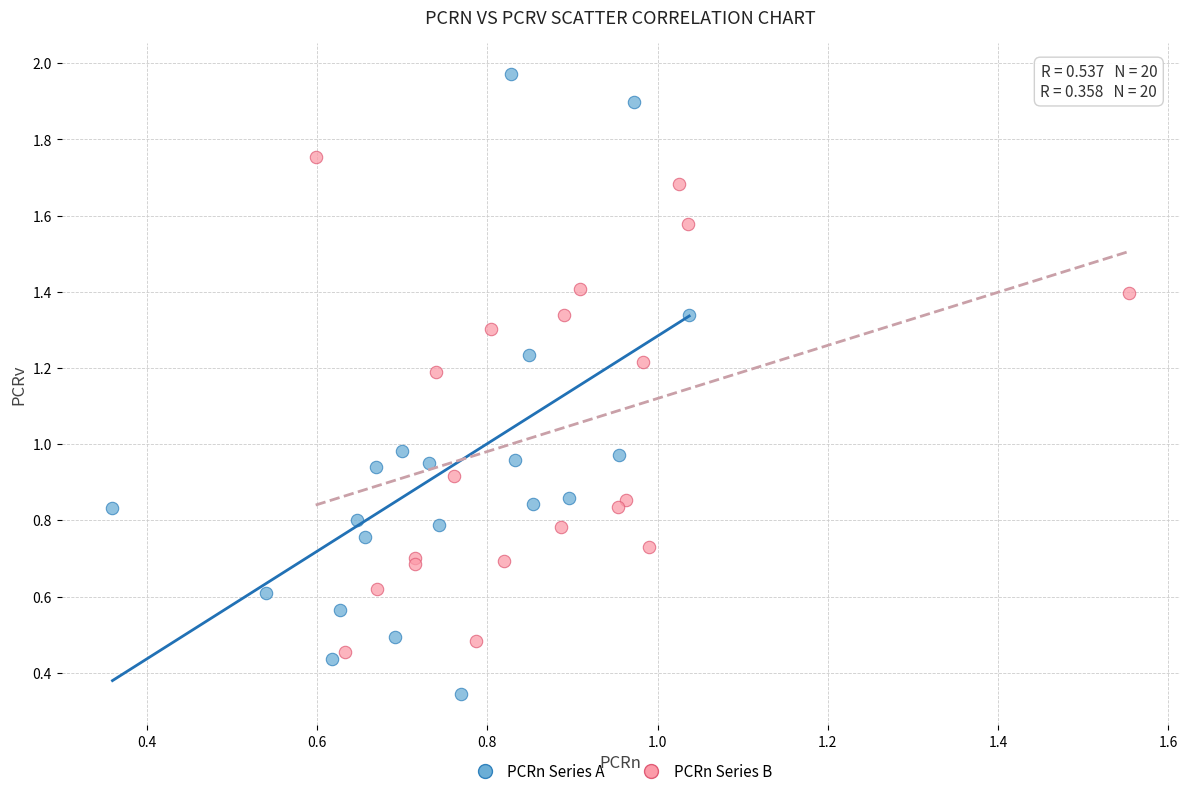

Which series contains the lowest Y value?

PCRn Series A